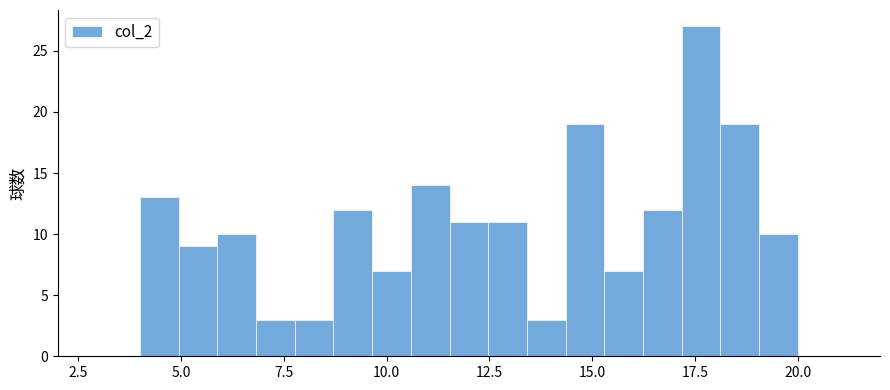

Read against the x-axis, roughly where is the centre of the tallest bar?

17.5